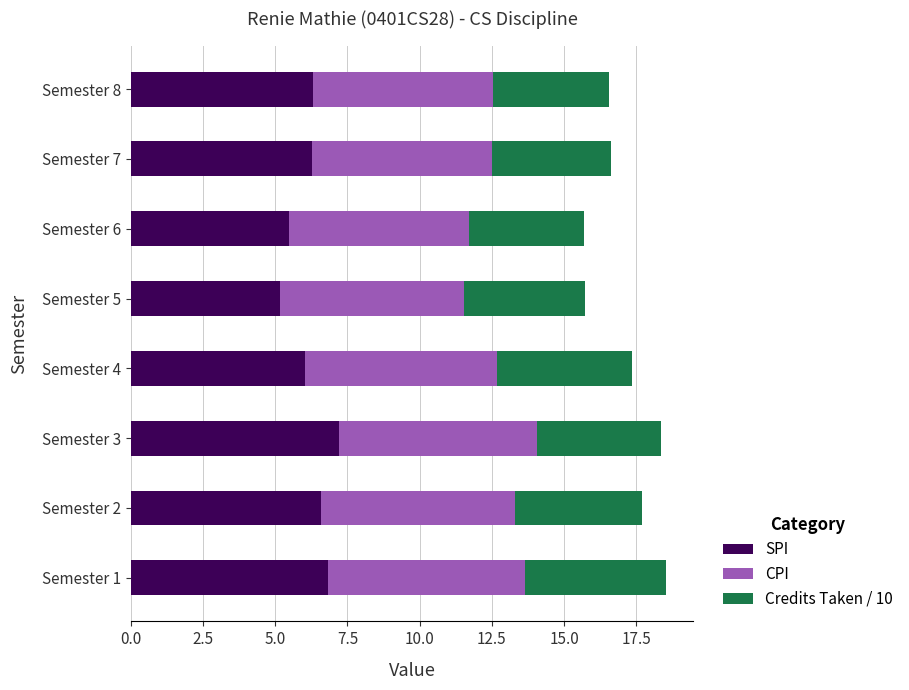

What is the difference between the maximum and minimum values in the SPI series?

2.0